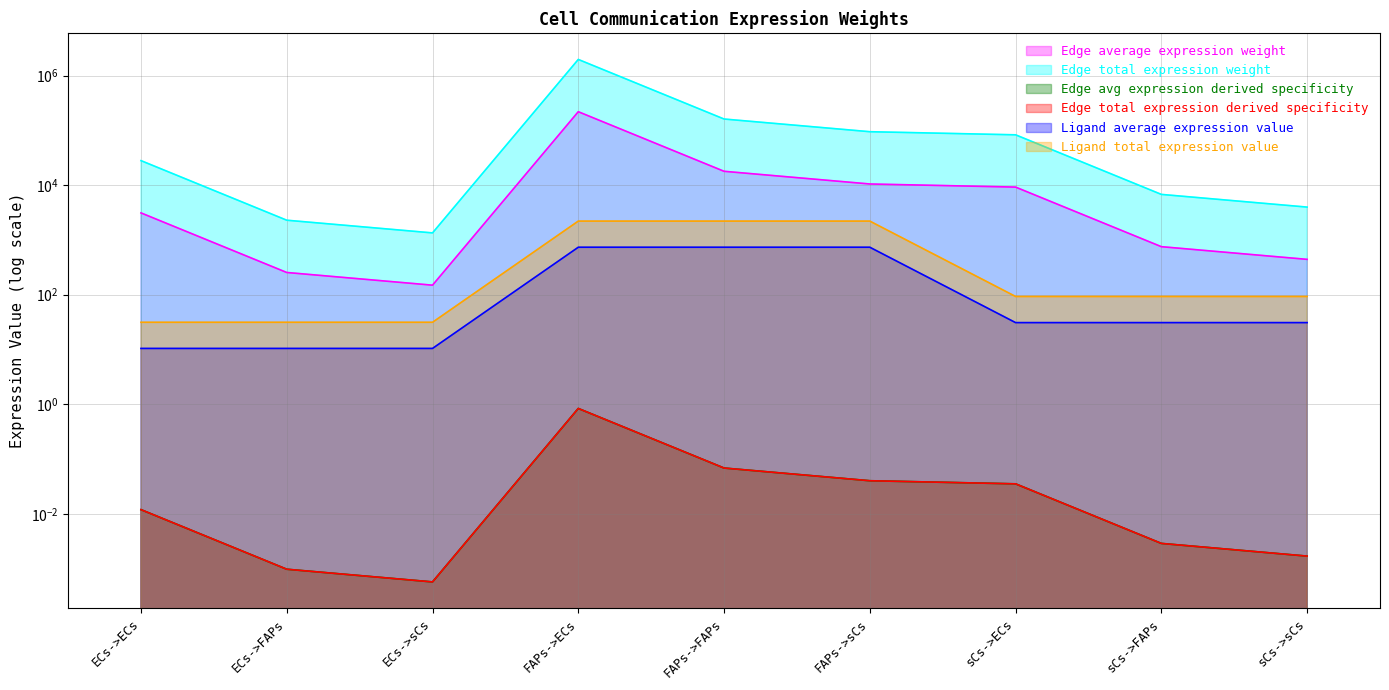

How many lines are shown in the chart?

6